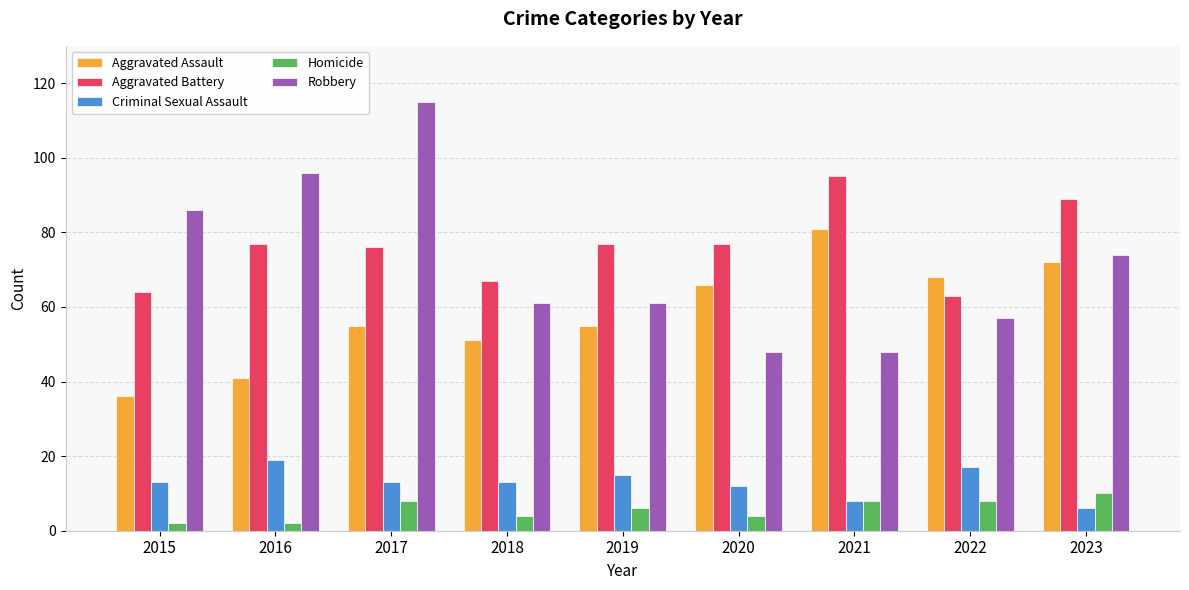

How many data points does each series have?

9